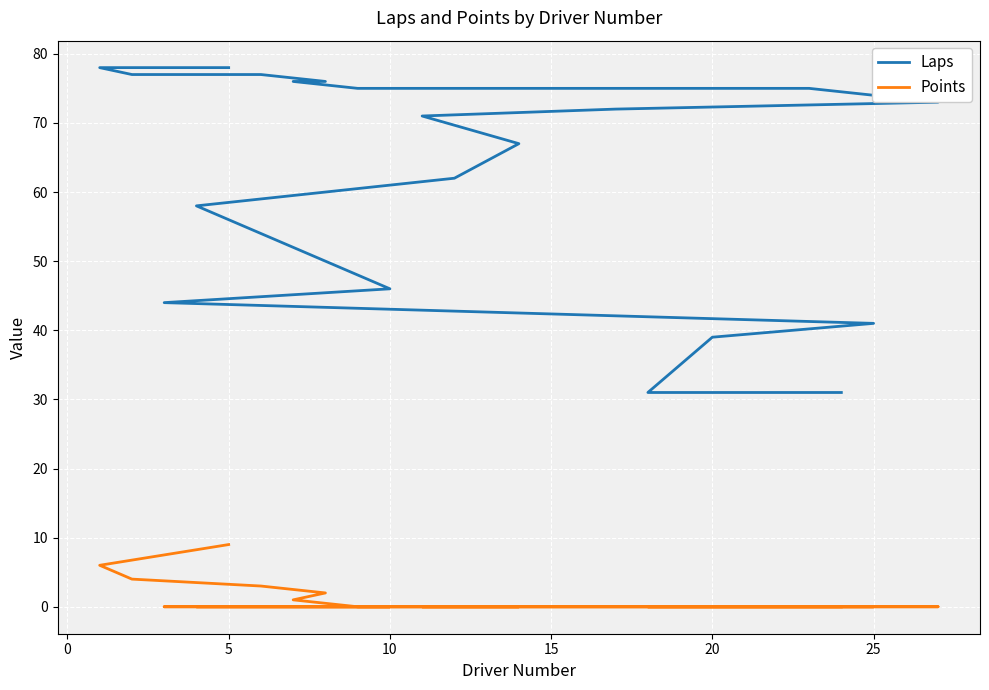

How many data points in Laps are less than 72?

10